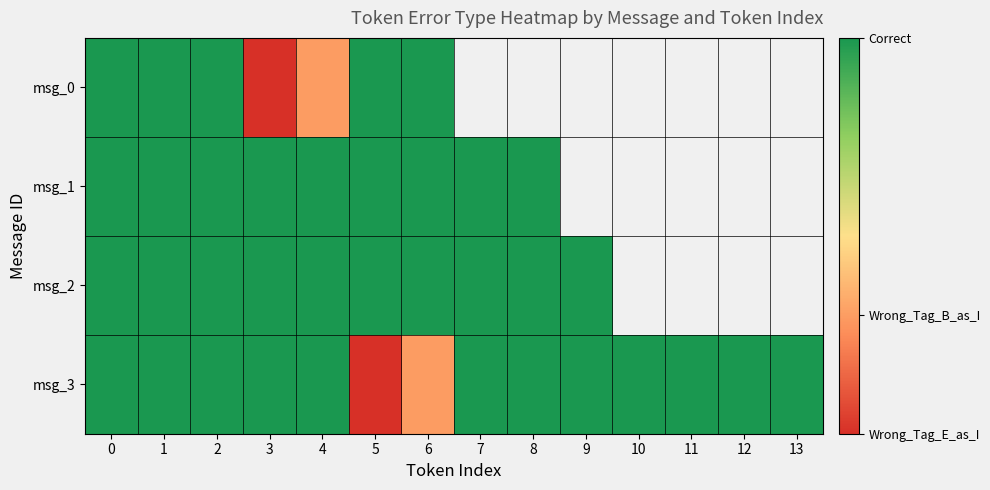

True or false: msg_1 has a value of 1.8 at 7.

False